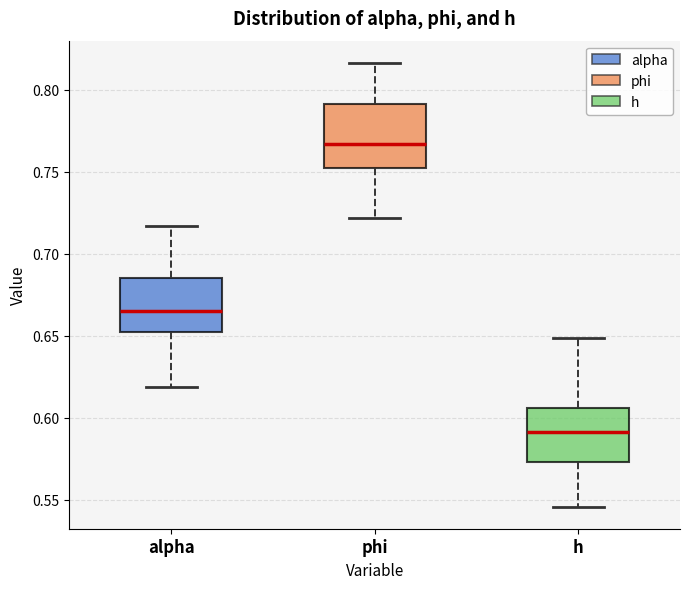

Reading left to right, read every box against the y-axis: the position of its median line, the range the box covers, and the ends of its whiskers. The values are not printed on the chart, so give them approximately, as read against the axis.

alpha: median 0.665, box 0.650 to 0.685, whiskers 0.620 to 0.715
phi: median 0.765, box 0.750 to 0.790, whiskers 0.720 to 0.815
h: median 0.590, box 0.575 to 0.605, whiskers 0.545 to 0.650